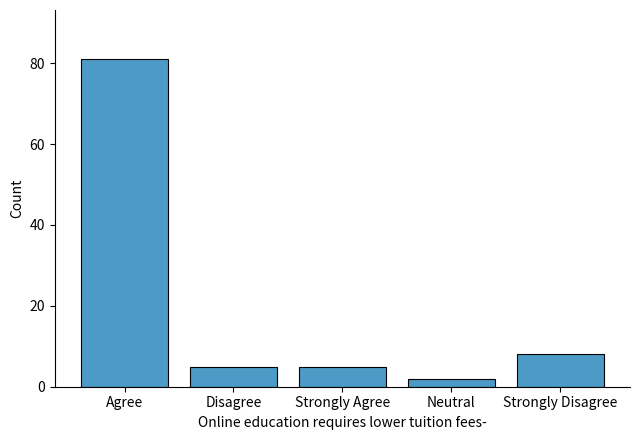

True or false: the data shows 81 at Agree.

True